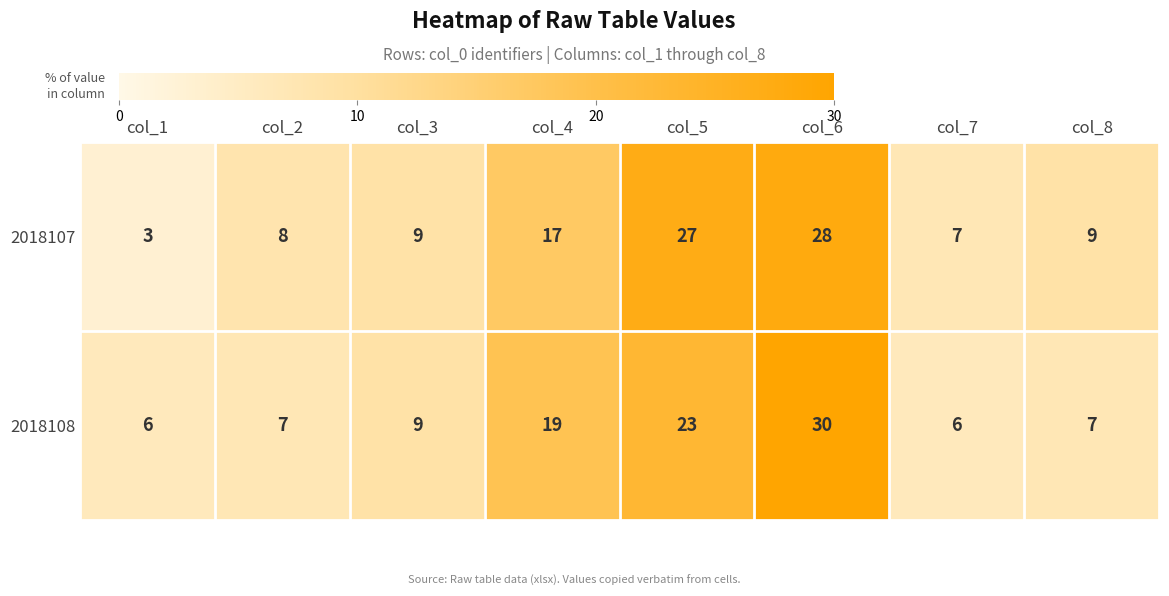

Reading left to right, list all the values displayed in this chart.

2018107: col_1=3	col_2=8	col_3=9	col_4=17	col_5=27	col_6=28	col_7=7	col_8=9
2018108: col_1=6	col_2=7	col_3=9	col_4=19	col_5=23	col_6=30	col_7=6	col_8=7